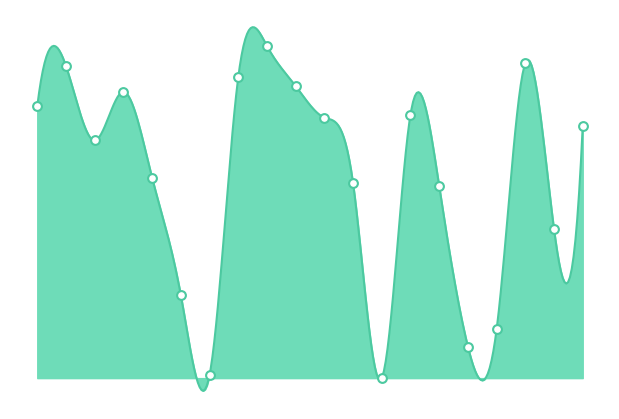

Which has a higher value, 8 or 9?

8